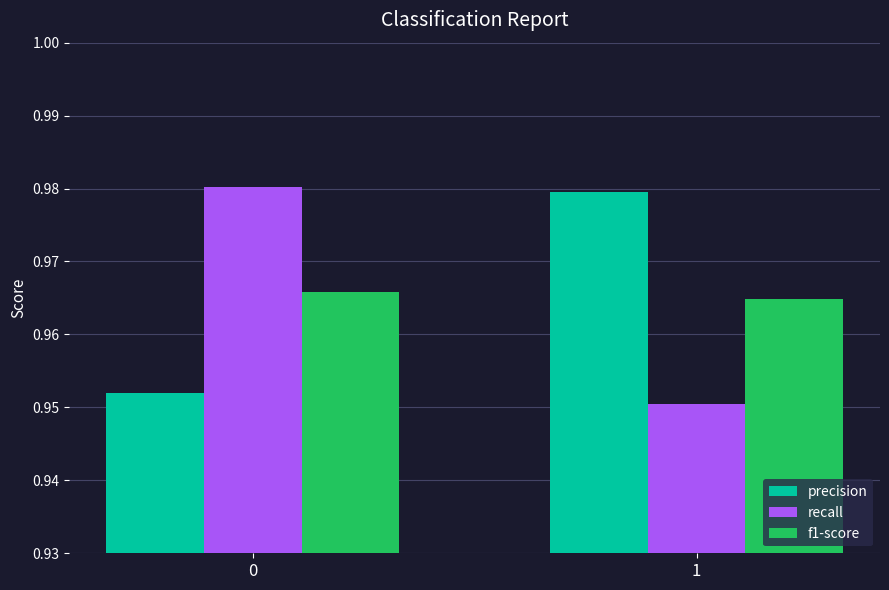

At 1, list the series in order from smallest to largest.

recall, f1-score, precision